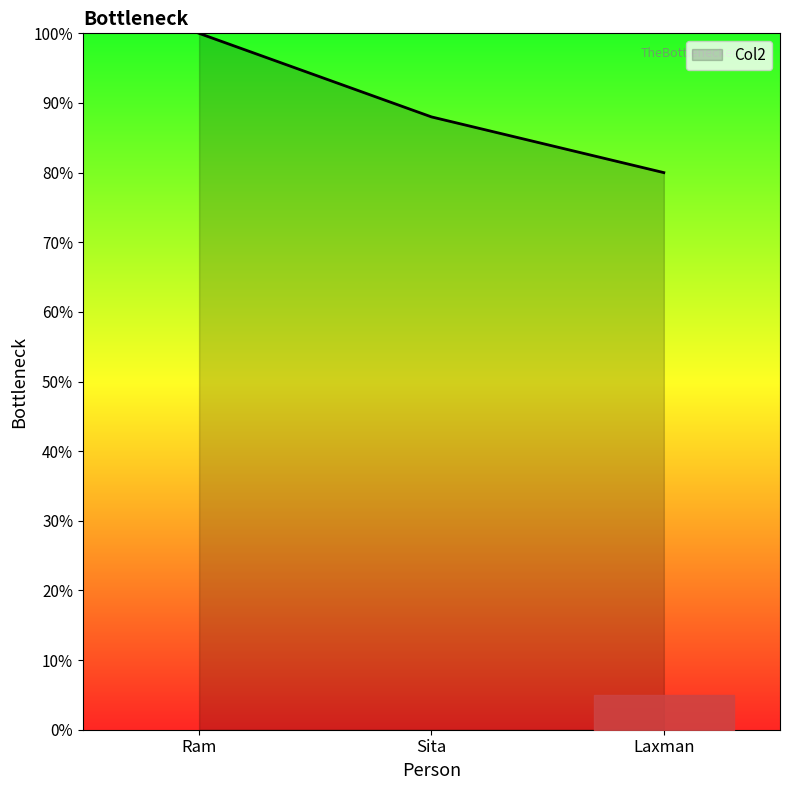

How many values are below 88?

1